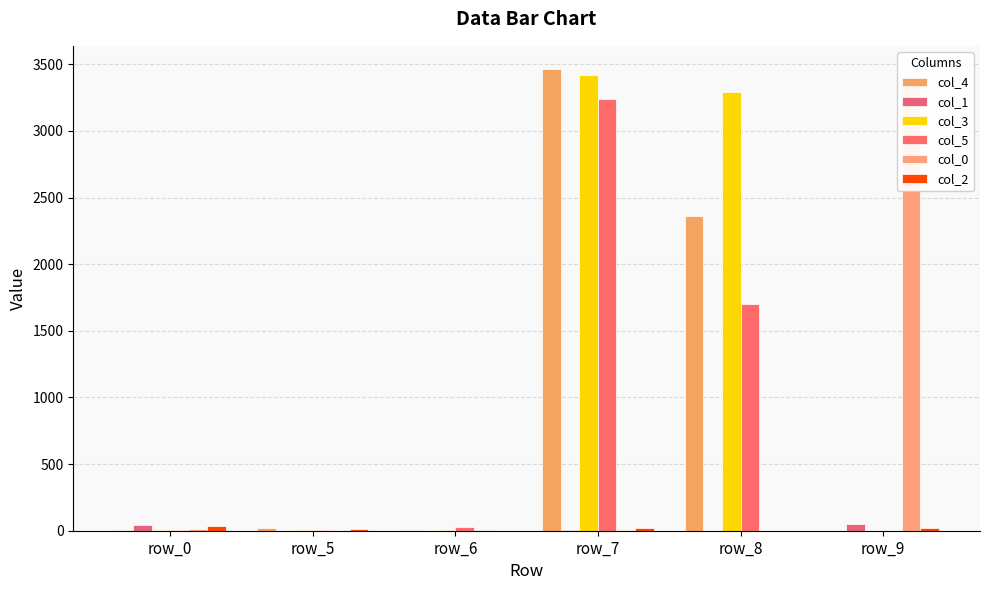

What value does the col_3 series have at row_0?

7